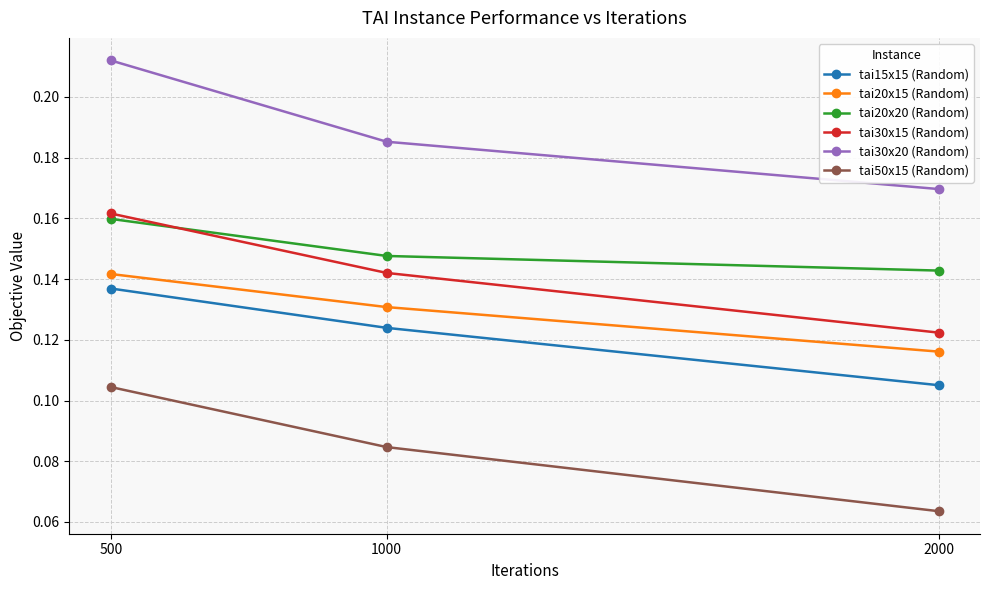

Is the value of tai30x15 (Random) at 2000 greater than the value of tai20x20 (Random) at 500?

No